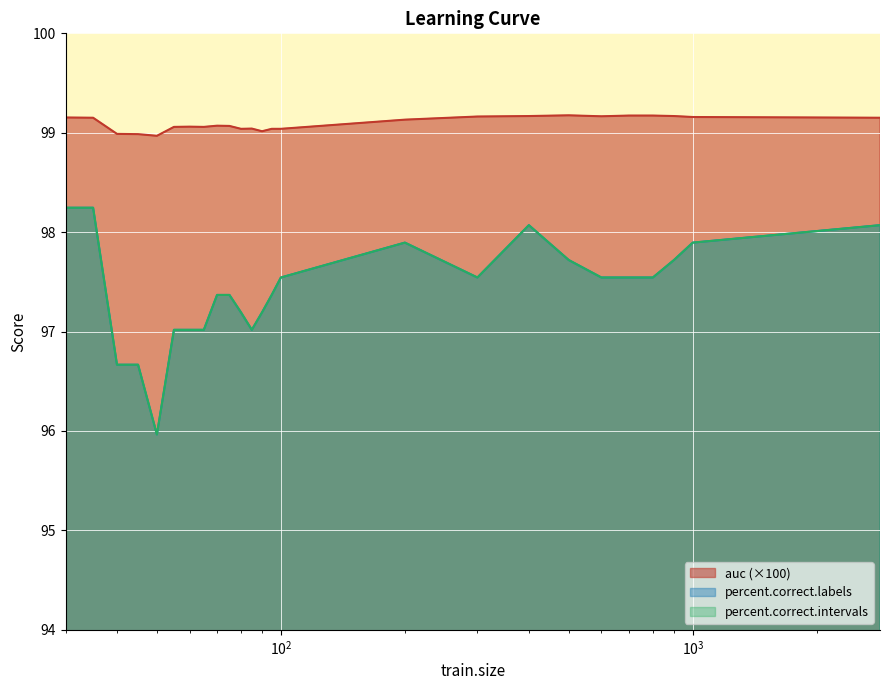

What is the label of the 23rd point from the right?

$\mathdefault{10^{2}}$